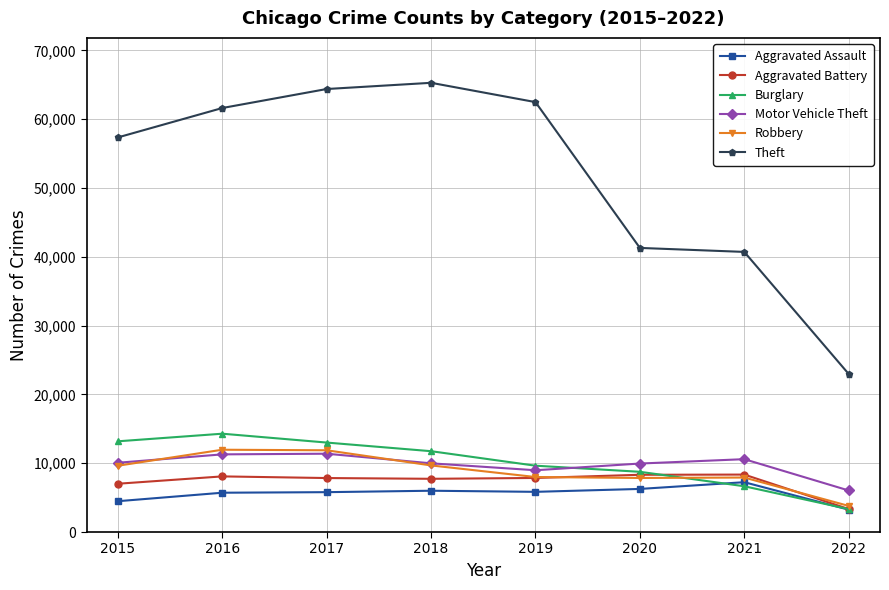

True or false: Aggravated Battery has a value of 2127 at 2016.

False